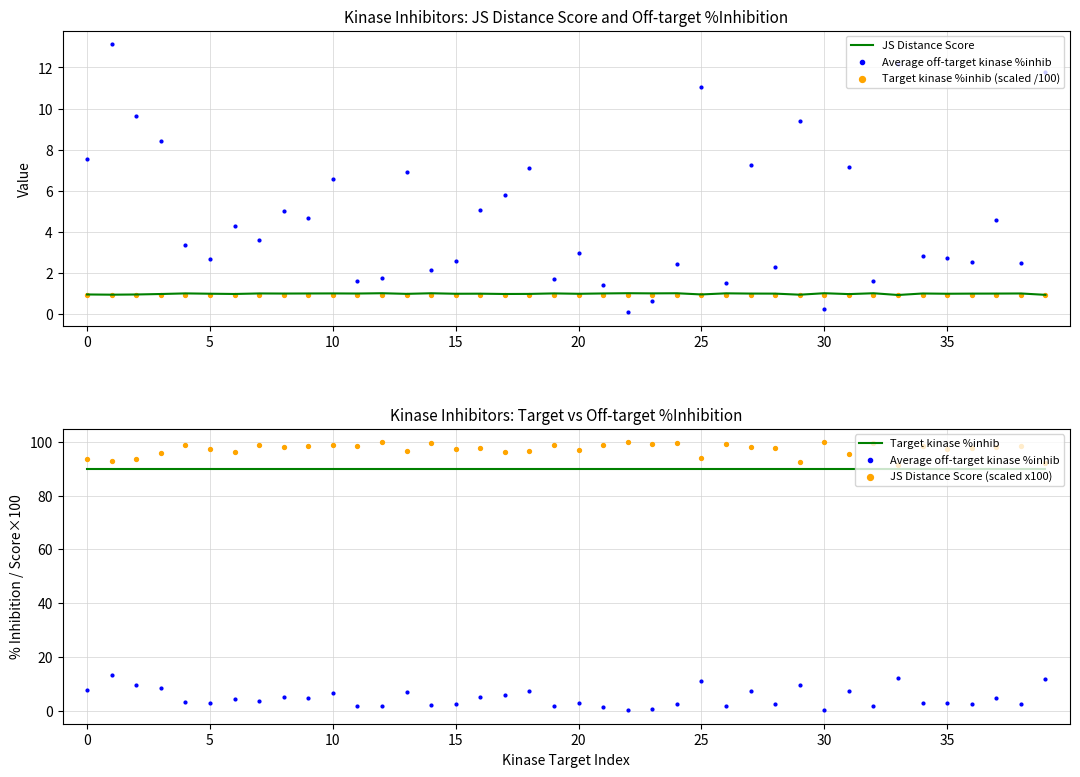

Which series has the largest total across all categories?

JS Distance Score (scaled x100)